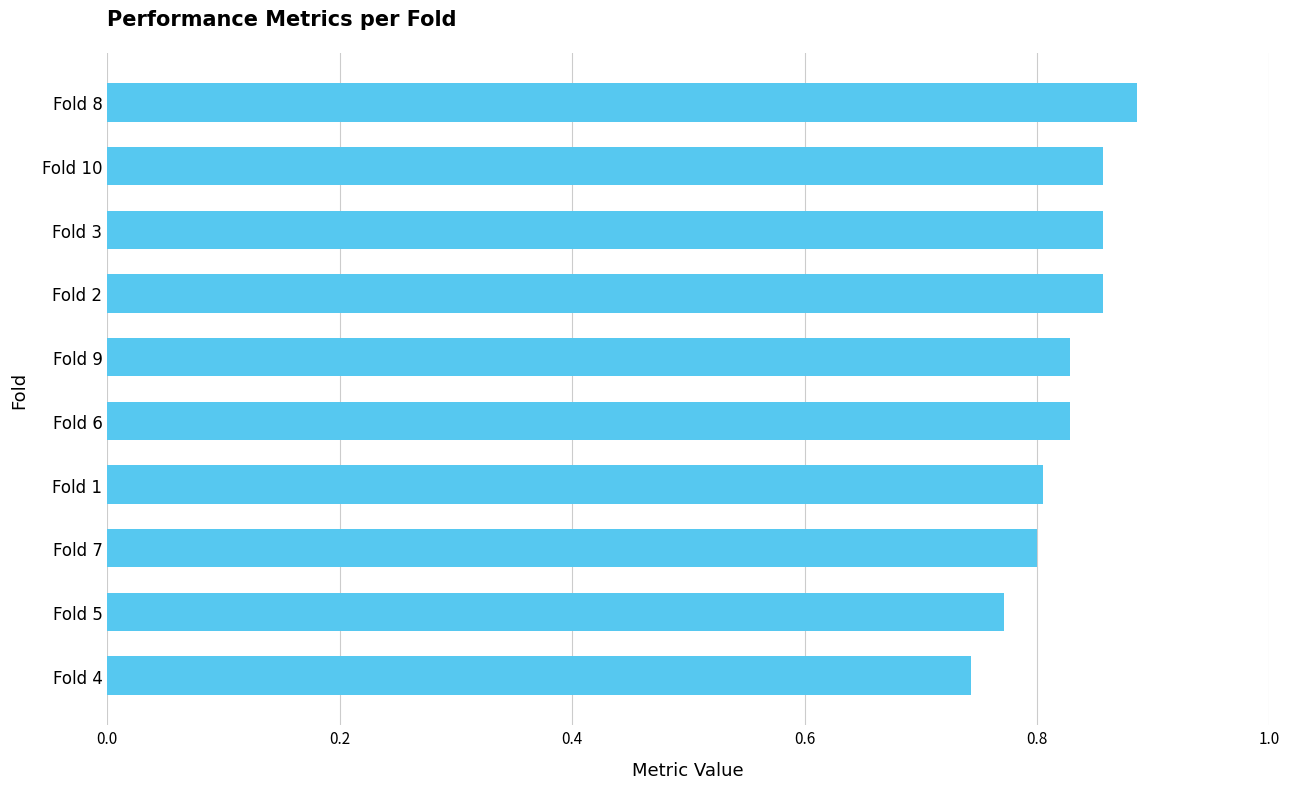

What is the sum of the values at Fold 9 and Fold 3?

1.7